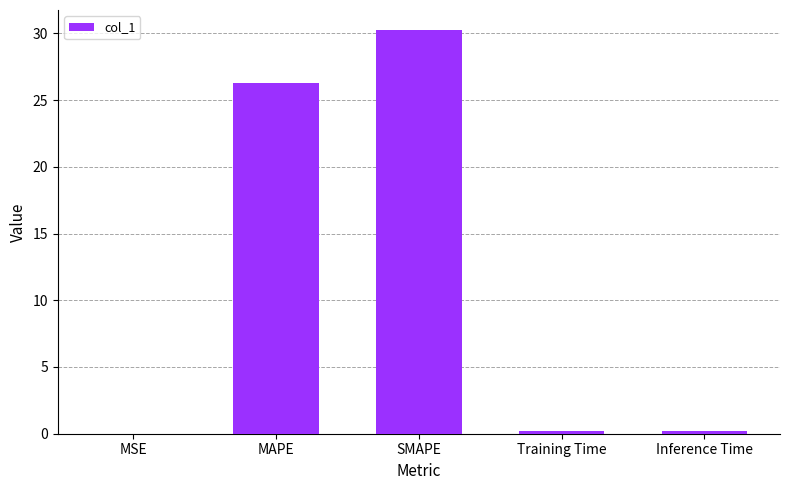

True or false: the data shows 30.2 at SMAPE.

True